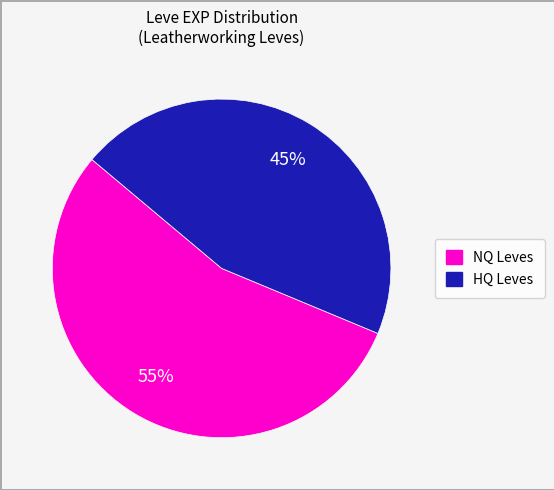

Is there a majority slice in this chart?

Yes